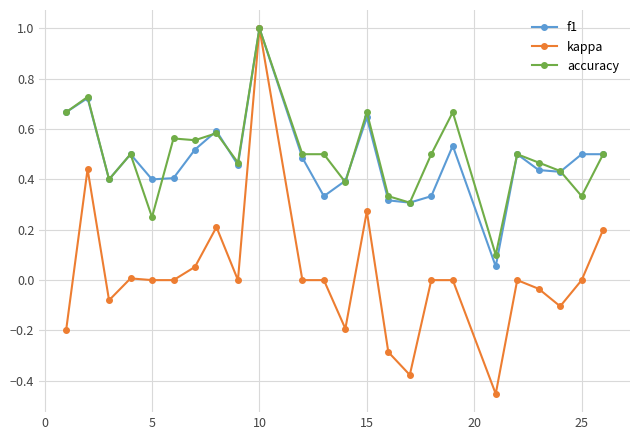

What is the difference between the maximum and minimum values in the f1 series?

0.9